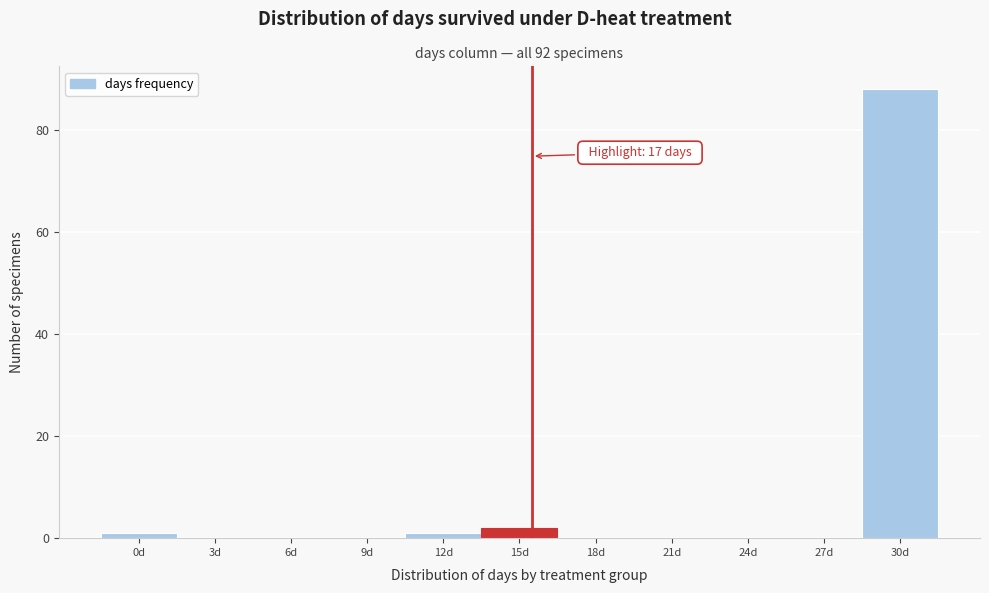

Reading left to right, transcribe all the data shown in this chart.

0d=1	3d=0	6d=0	9d=0	12d=1	15d=2	18d=0	21d=0	24d=0	27d=0	30d=88